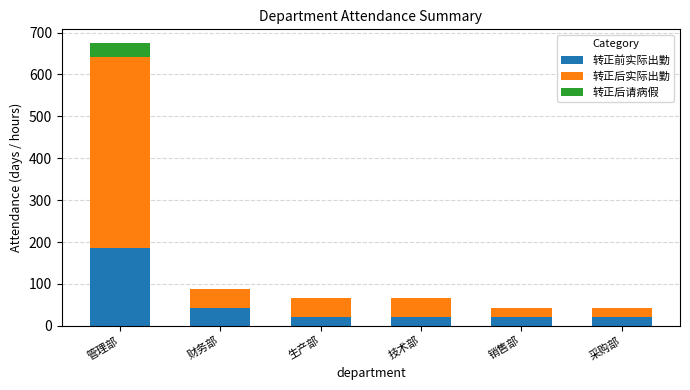

What is the maximum value for 转正前实际出勤?

186.5